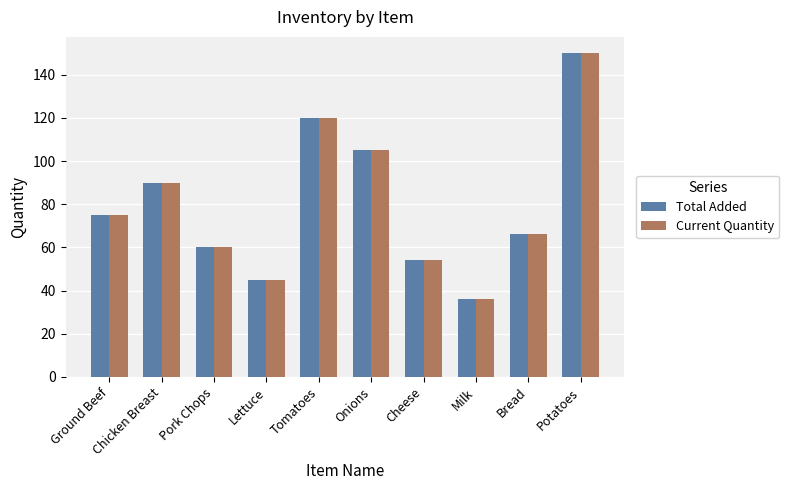

What is the total value across all series at Onions?

210